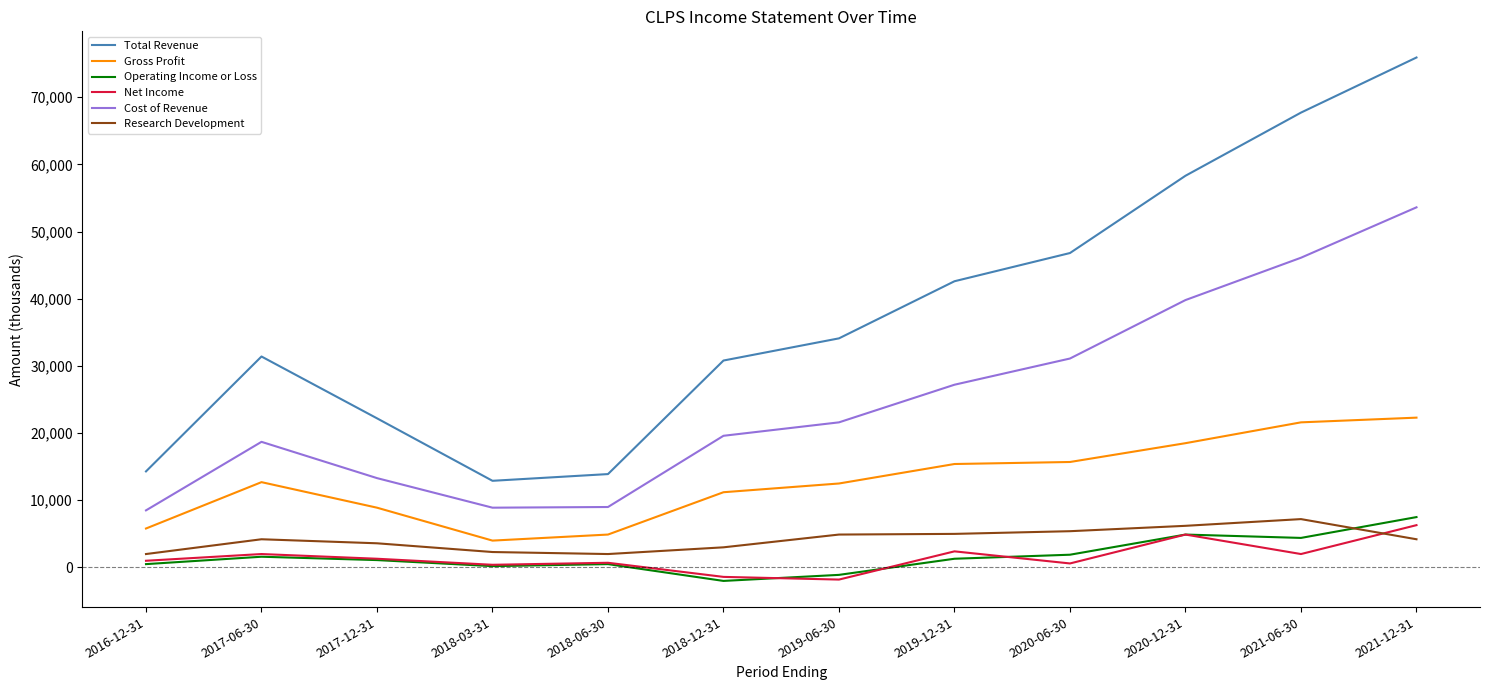

How many series are shown in this chart?

6